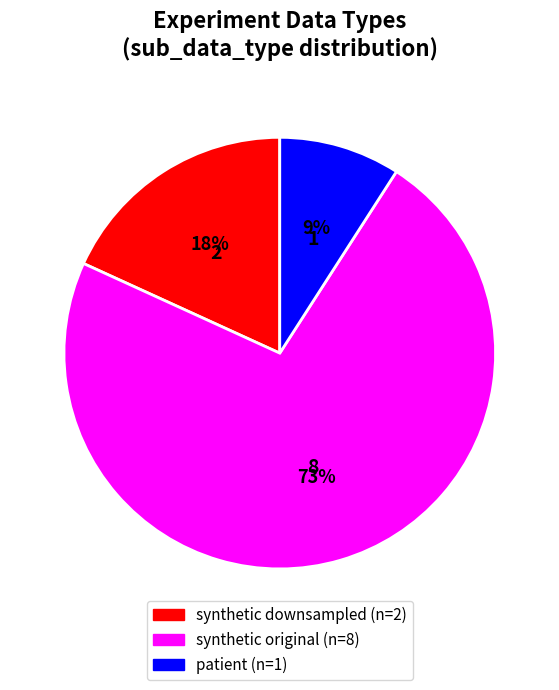

To the nearest percent, what is the difference between the largest and smallest slice percentages?

64%